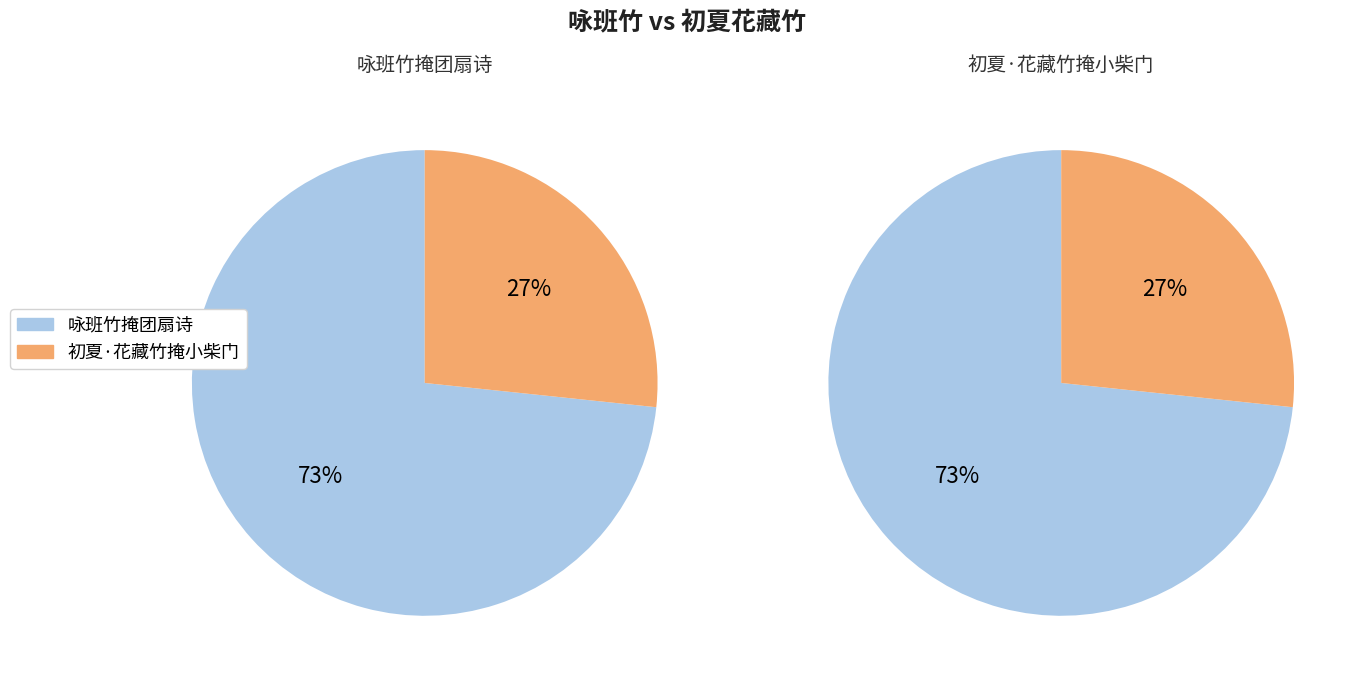

To the nearest percent, what is the average slice percentage?

50%